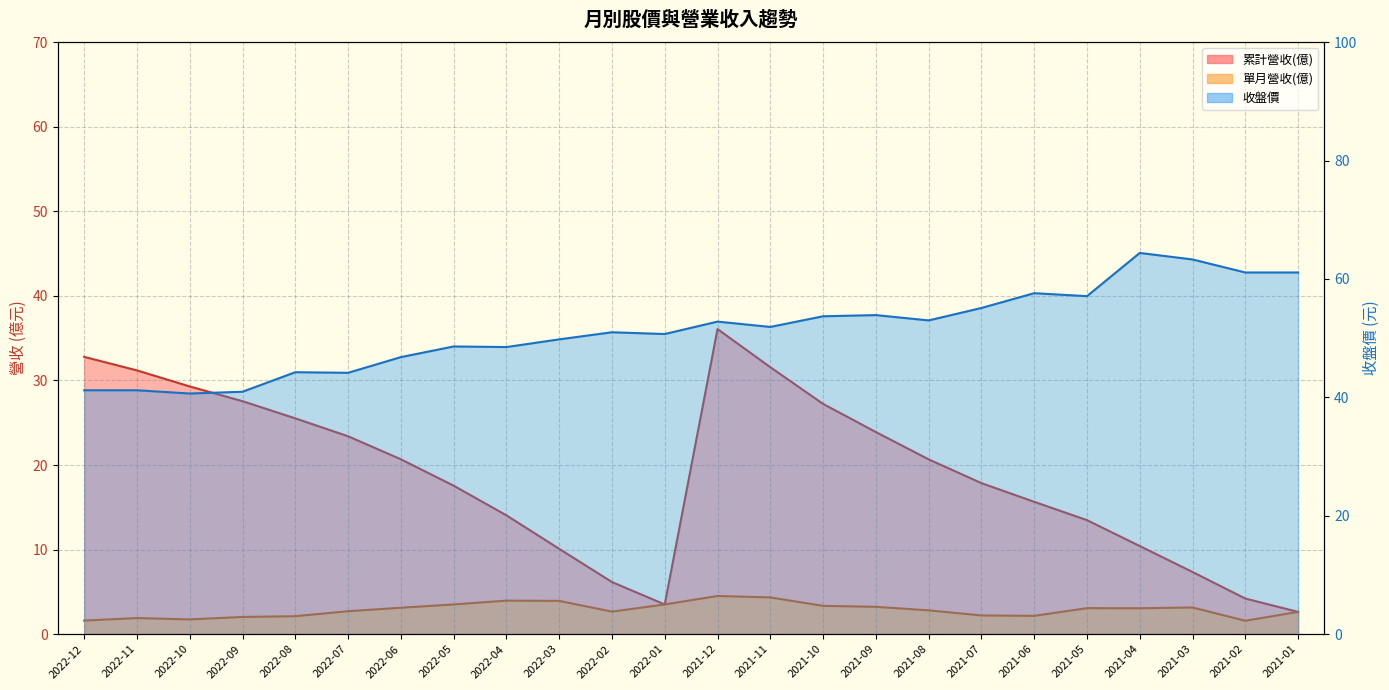

What is the average value of the 收盤價 series?

51.4